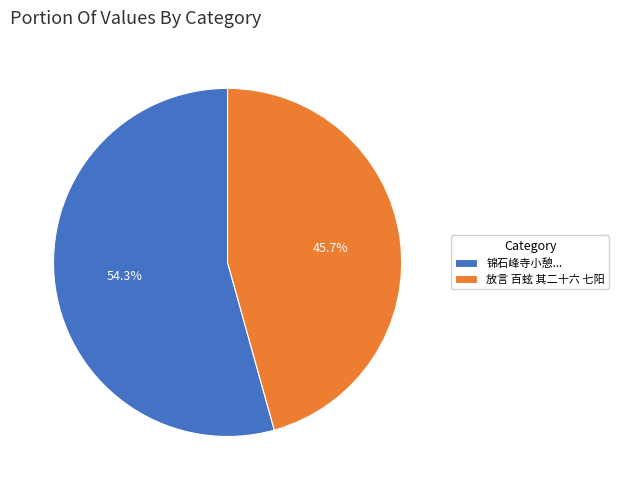

Rank the categories by value from highest to lowest.

锦石峰寺小憩..., 放言 百蚿 其二十六 七阳